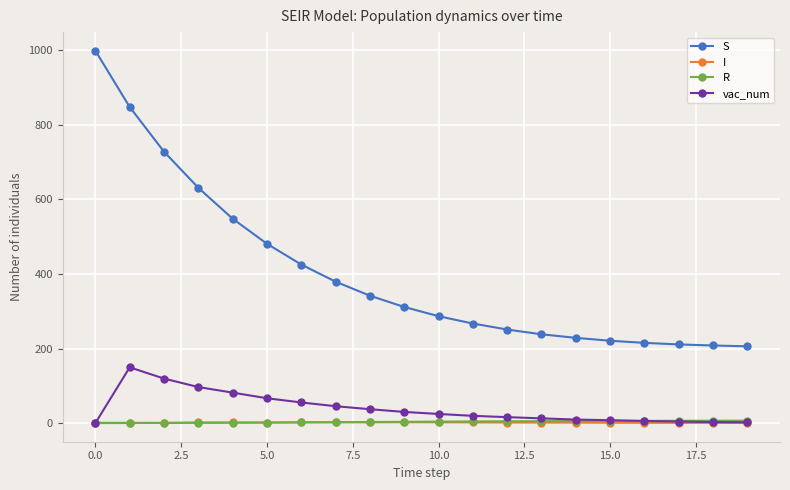

True or false: S and I intersect in this chart.

False